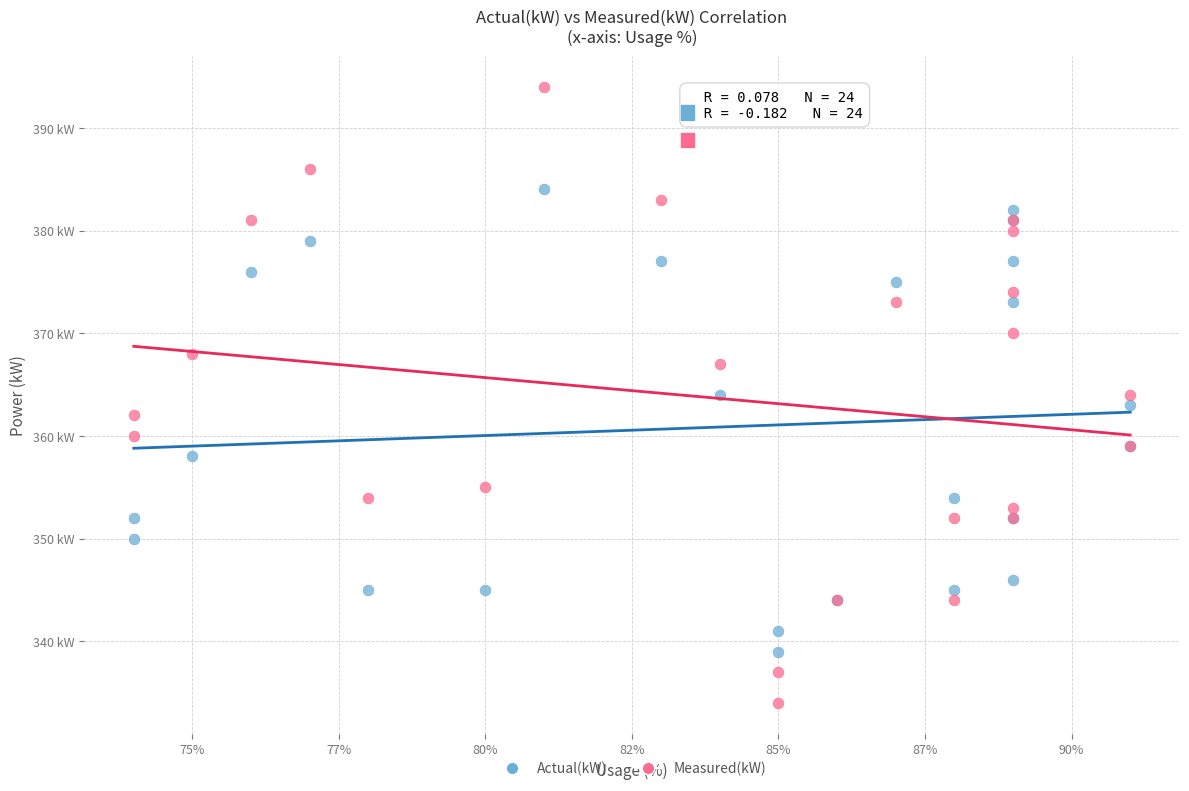

Which series reaches the maximum Y coordinate?

Measured(kW)